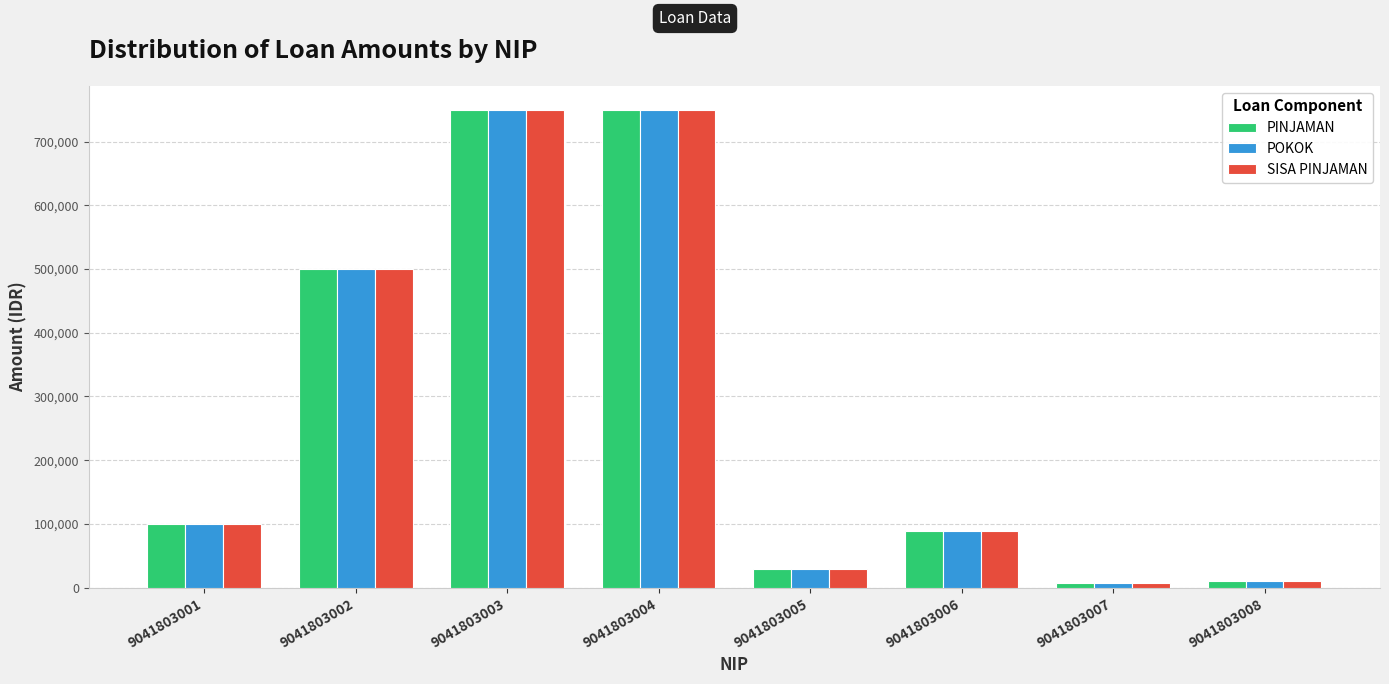

What is the total value across all series at 9041803002?

1500000